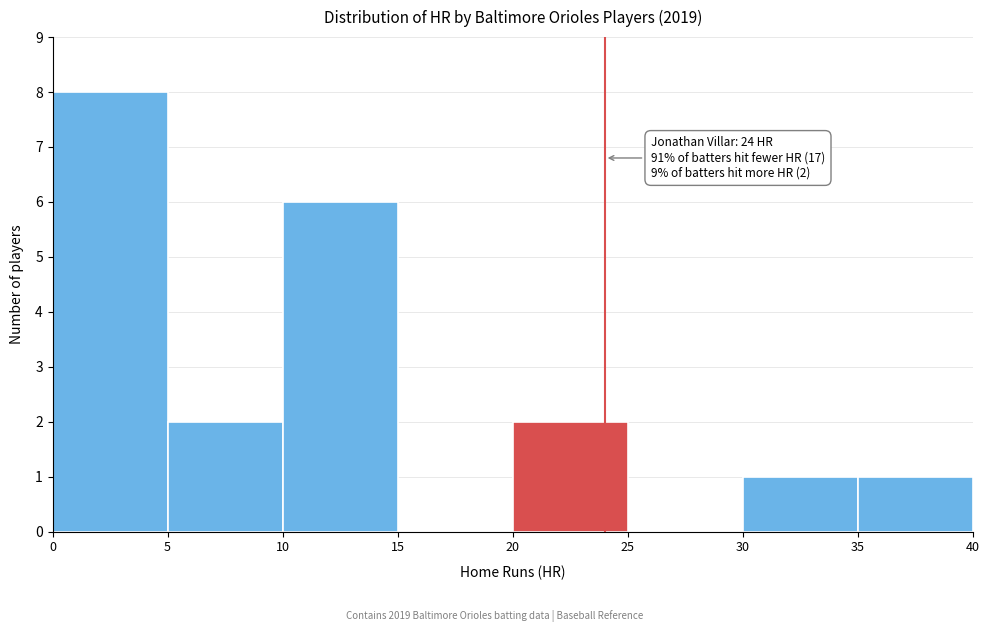

Over which range of the x-axis is the bar tallest?

0 to 5